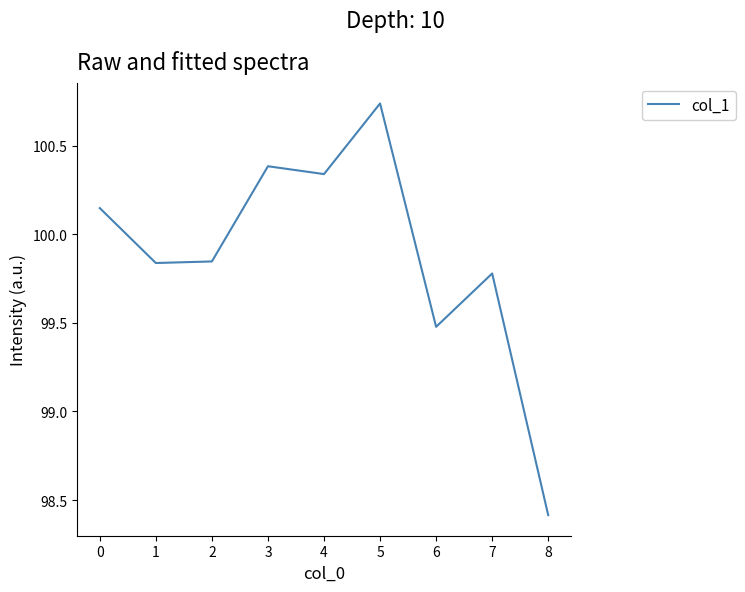

What is the difference between the maximum and minimum values?

2.3